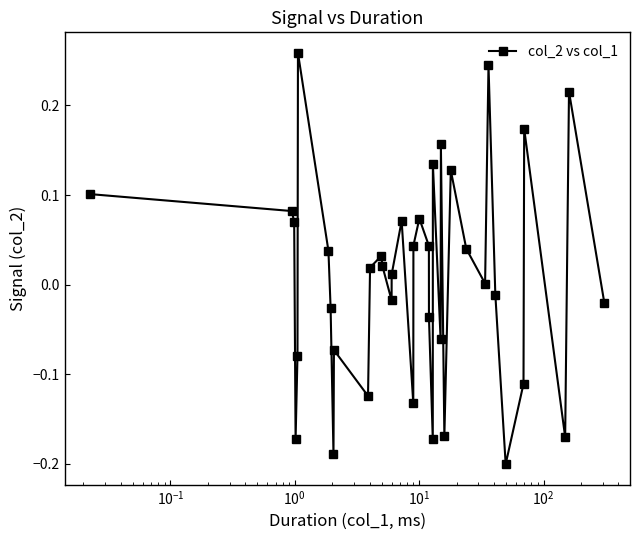

How many interior local valleys (lower than both neighbors) does the data have?

11